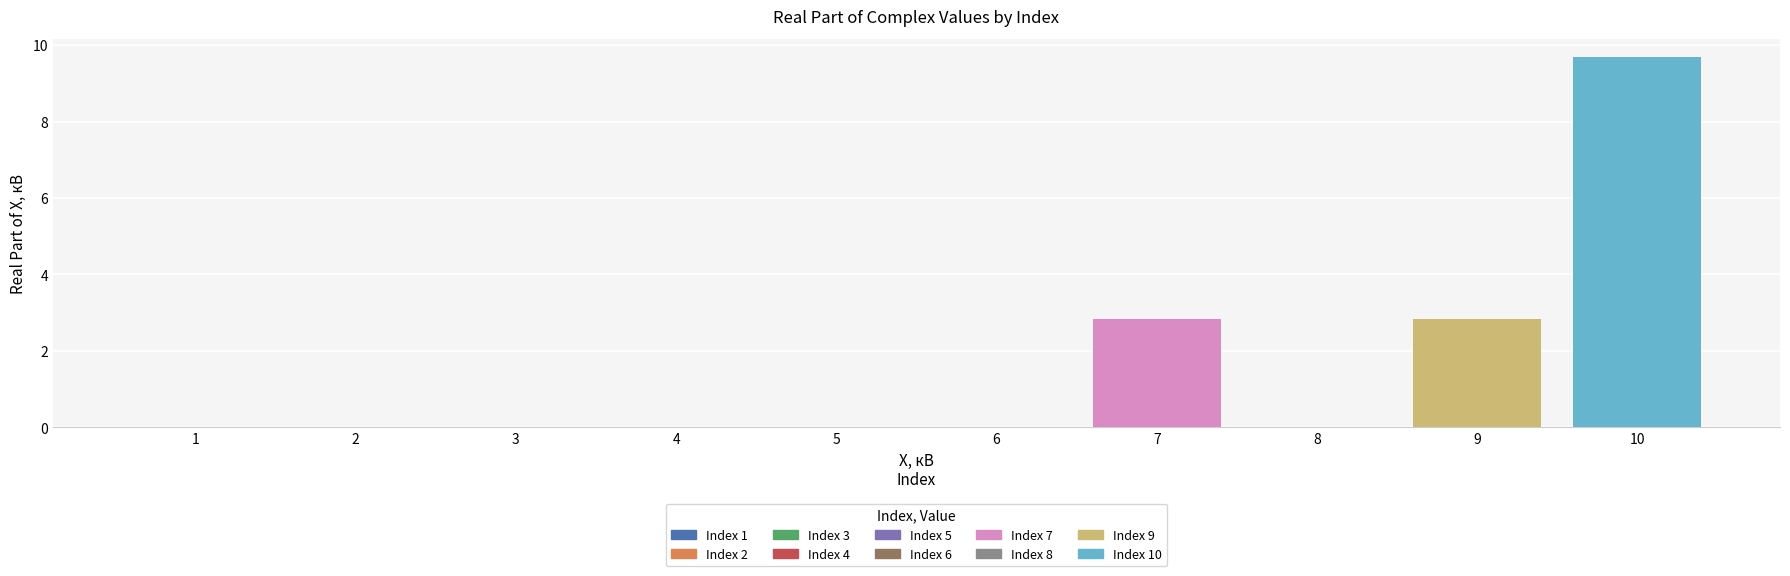

How many data points does each series have?

10